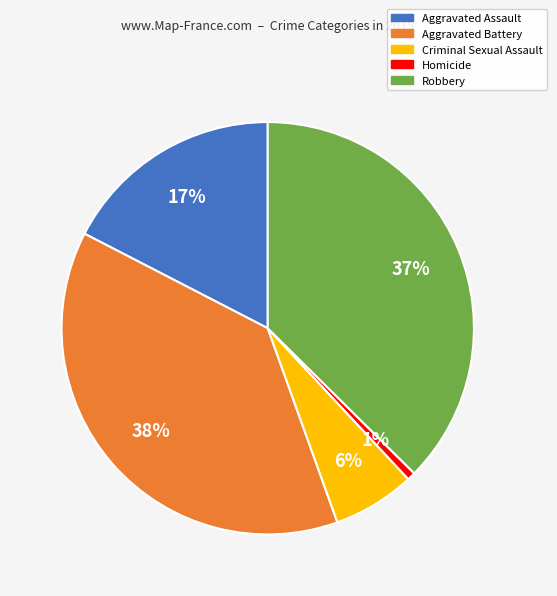

To the nearest percent, what is the average slice percentage?

20%